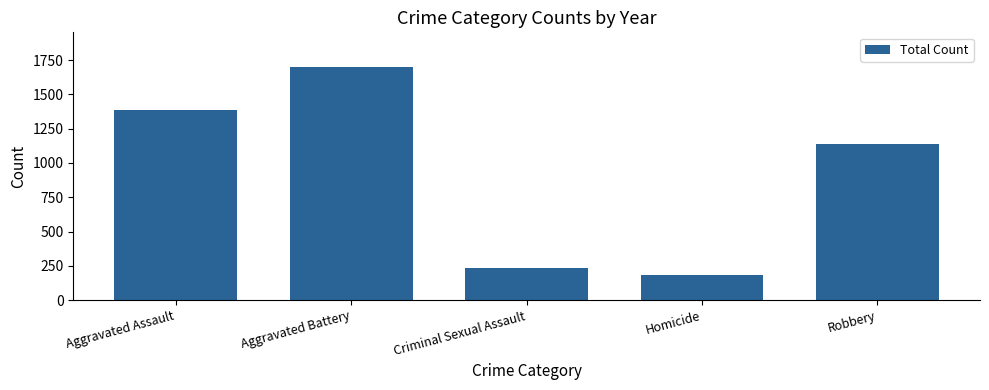

Rank the categories by value from highest to lowest.

Aggravated Battery, Aggravated Assault, Robbery, Criminal Sexual Assault, Homicide